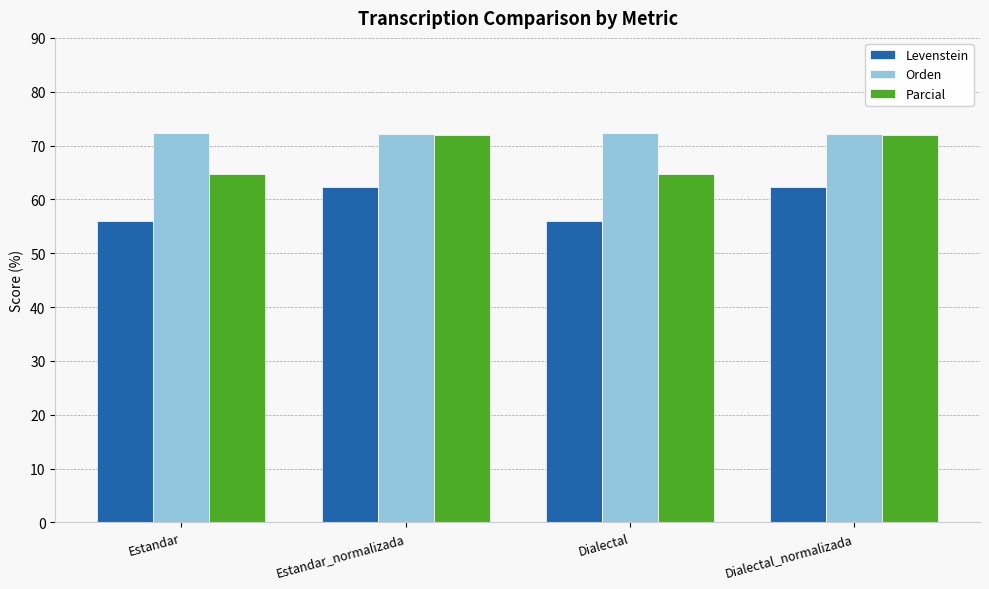

What is the label of the 1st bar from the right?

Dialectal_normalizada